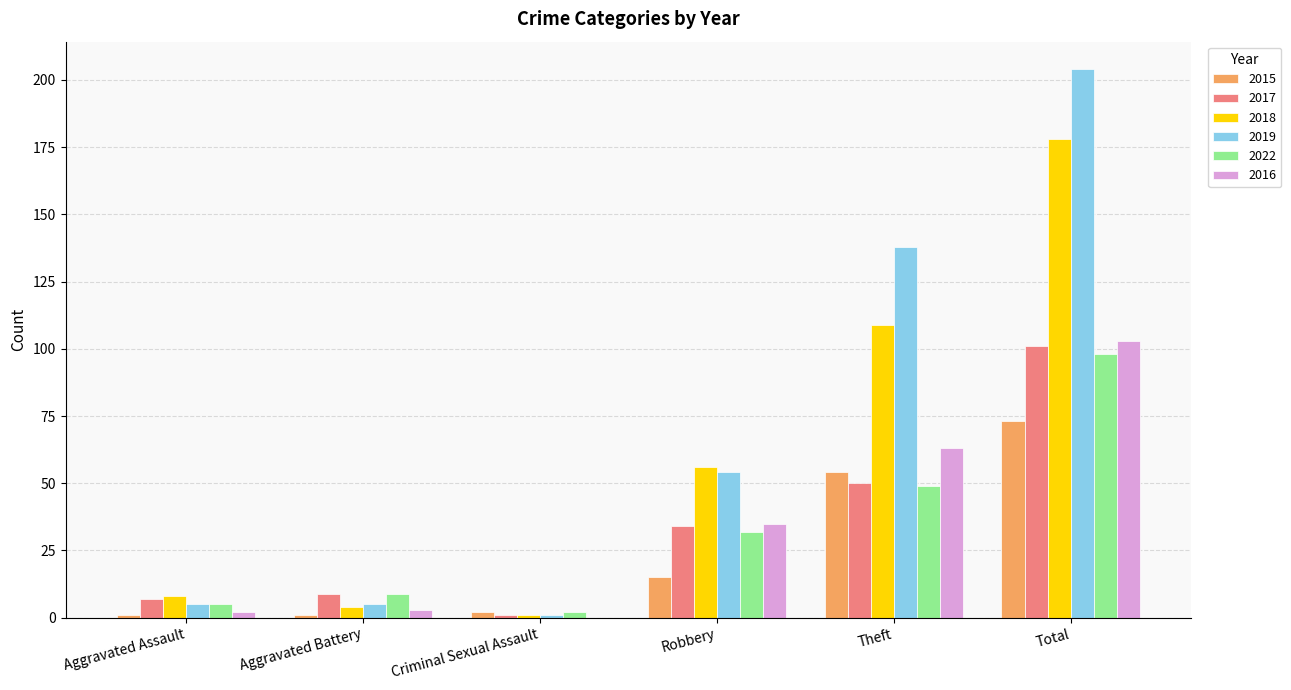

Is the value of 2017 at Theft greater than the value of 2019 at Aggravated Battery?

Yes